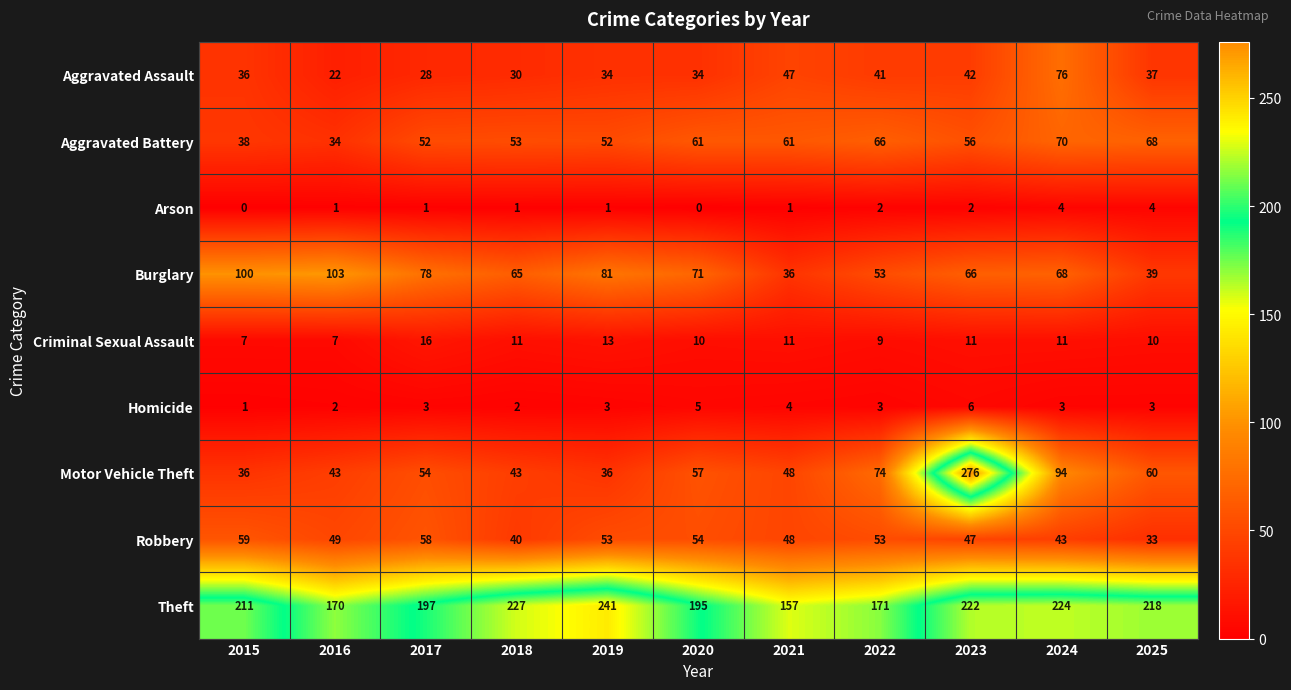

What is the average value of the Homicide series?

3